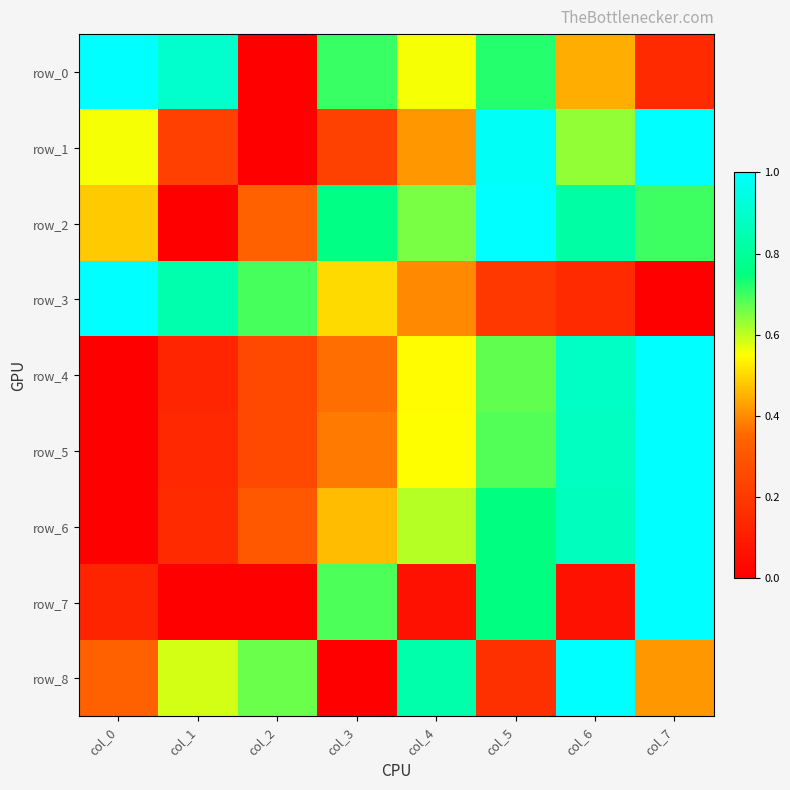

What is the average value of the row_2 series?

0.6